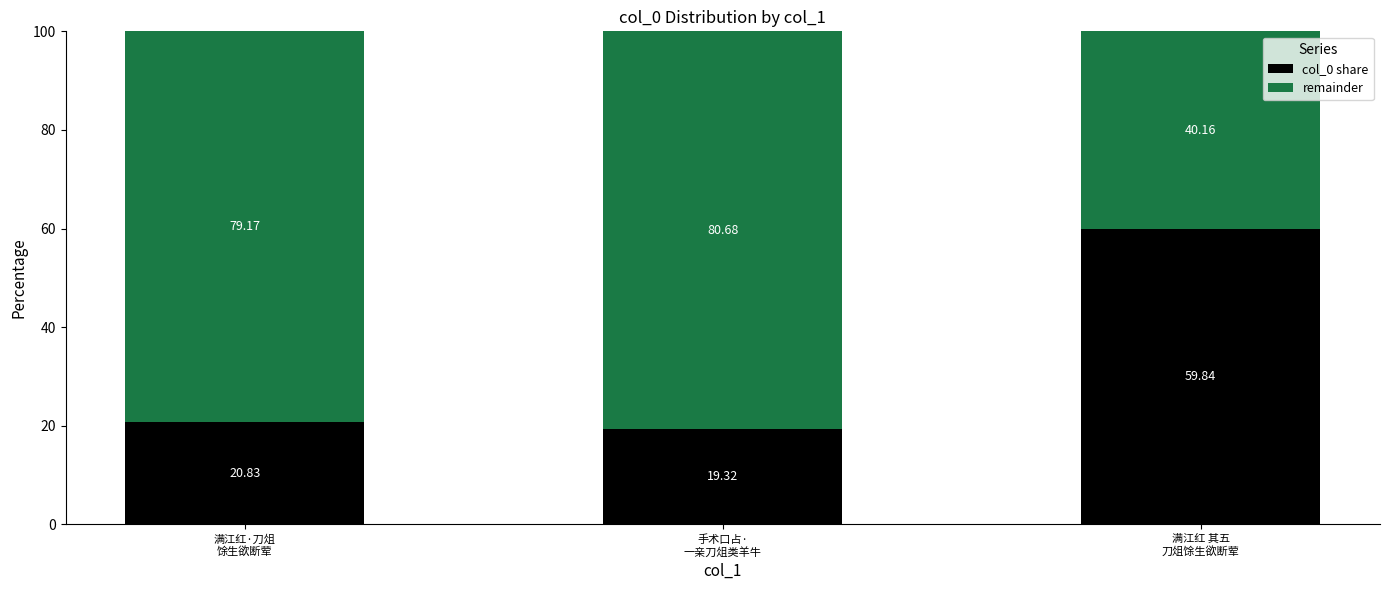

What is the difference between the second highest and minimum values in the col_0 share series?

1.5